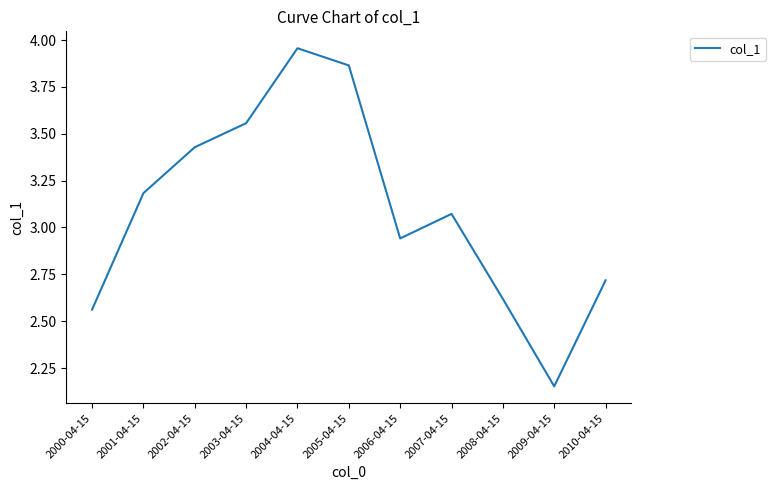

The value at 2008-04-15 is 1.8. True or false?

False